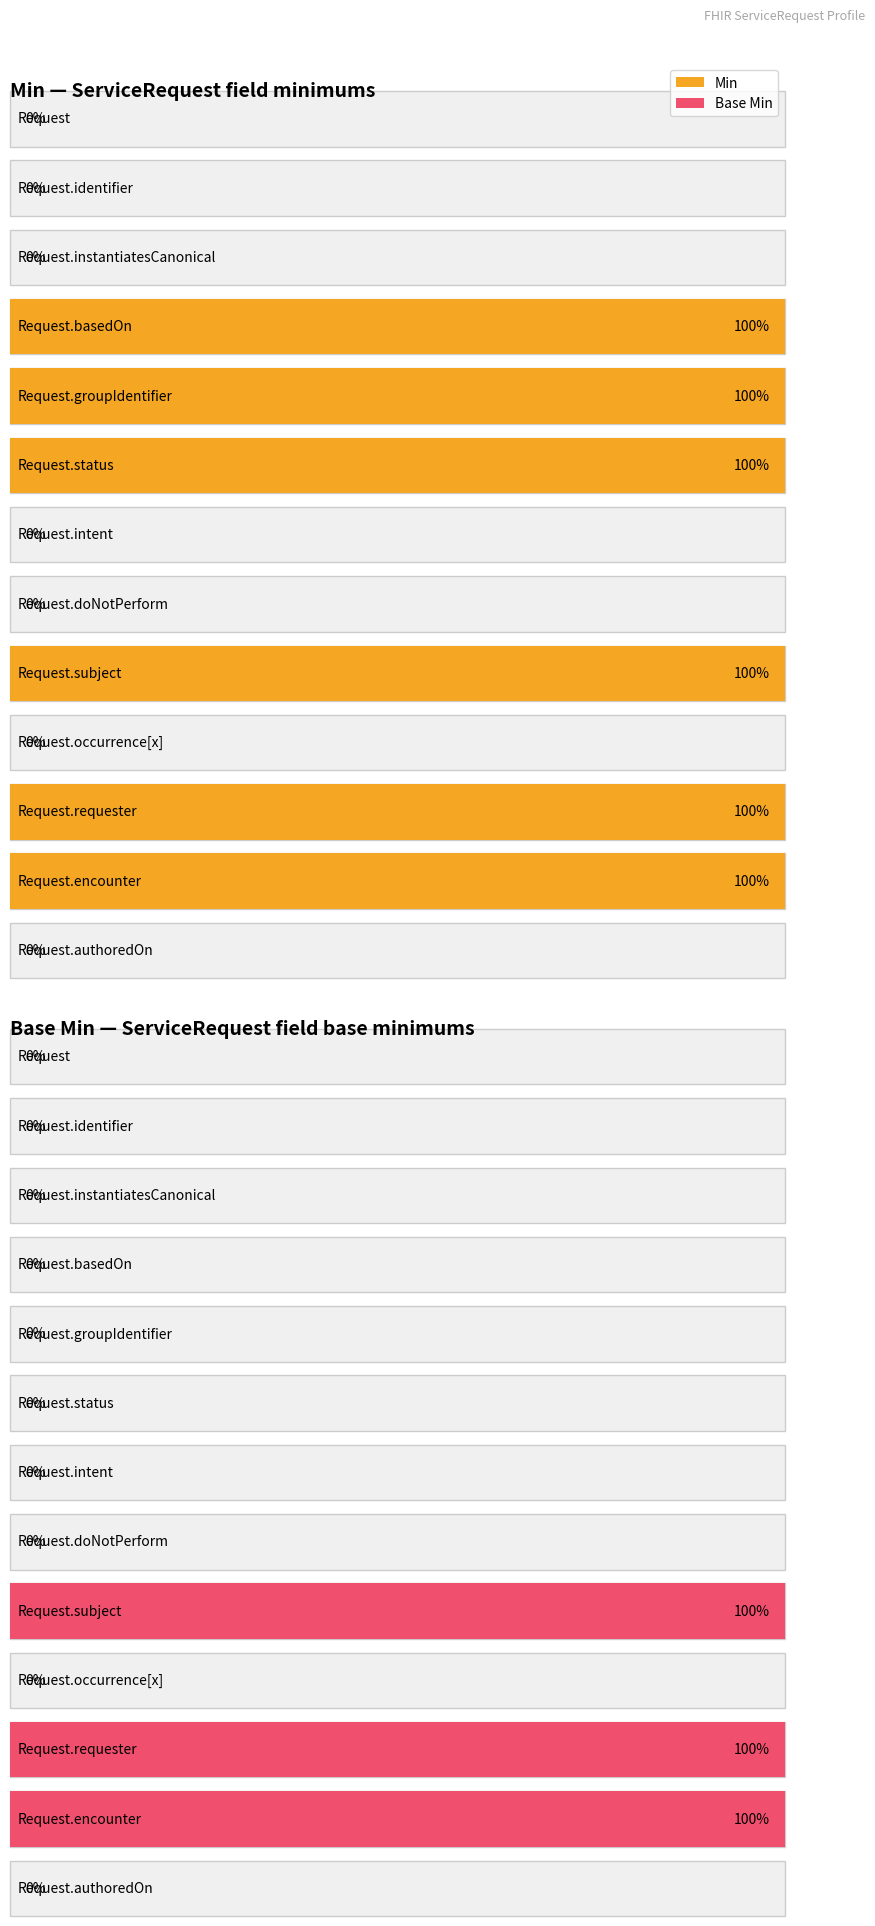

Which category has the highest value in the Min series?

Request.basedOn